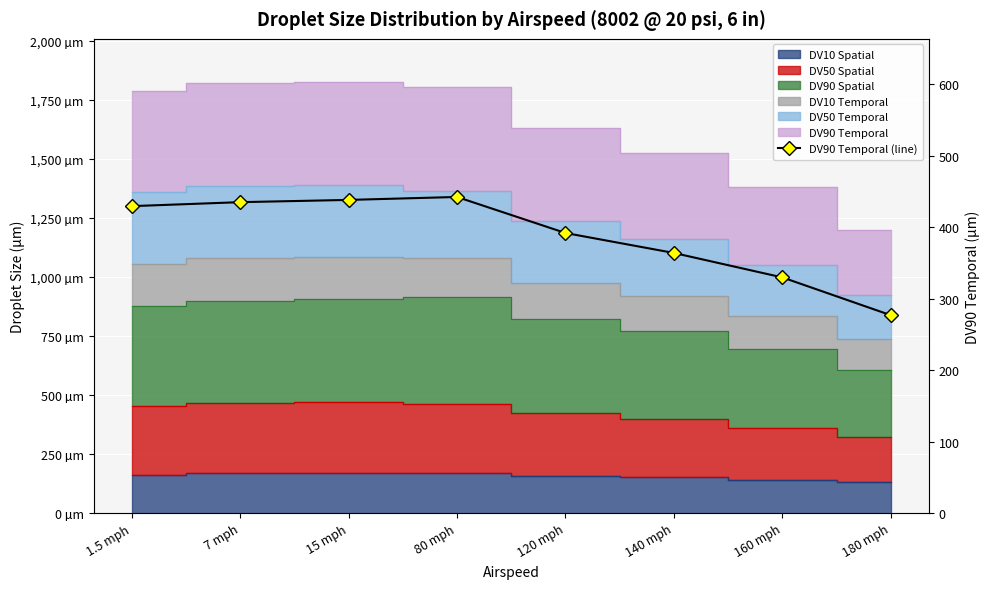

At which label is the value closest to 359?

140 mph